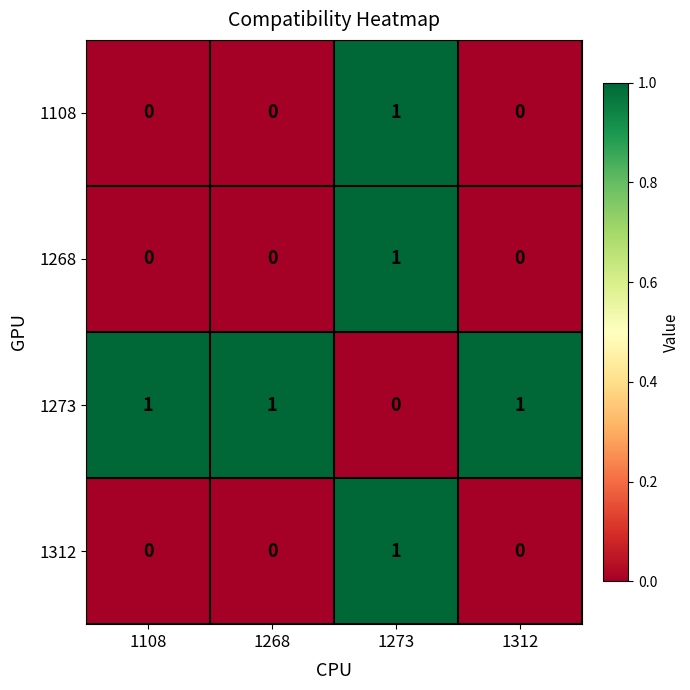

Which series has the largest total across all categories?

1273